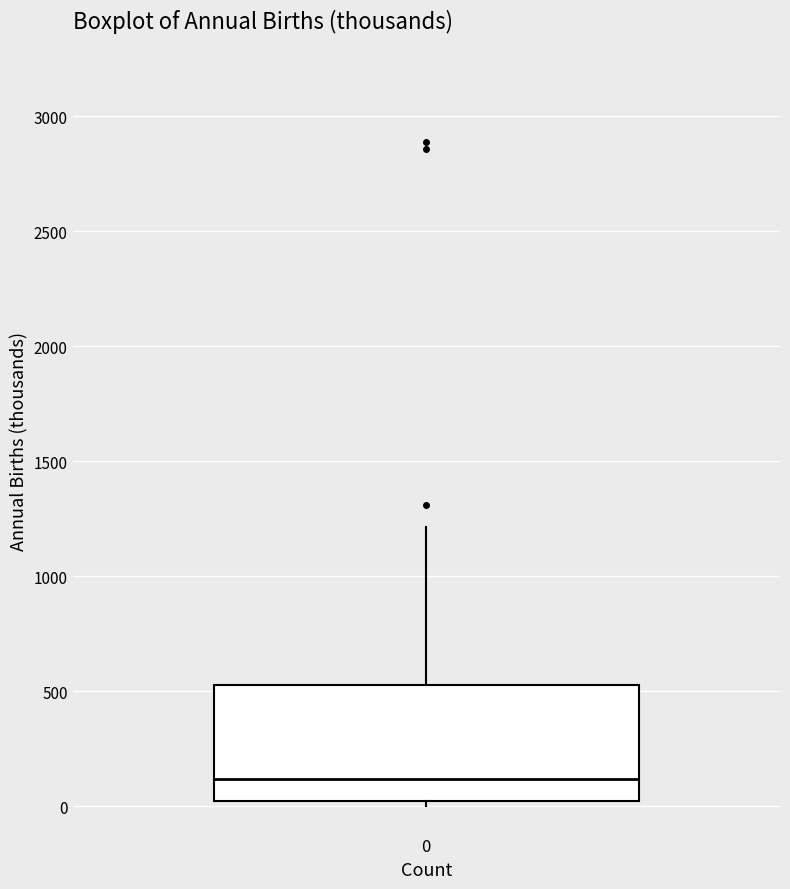

Transcribe this box plot: give where the median line is, the range the box spans, and where the two whiskers end, as read against the y-axis. The values are not printed on the chart, so give them approximately, as read against the axis.

median 100, box 0 to 550, whiskers 0 (just below the box's lower edge) to 1200